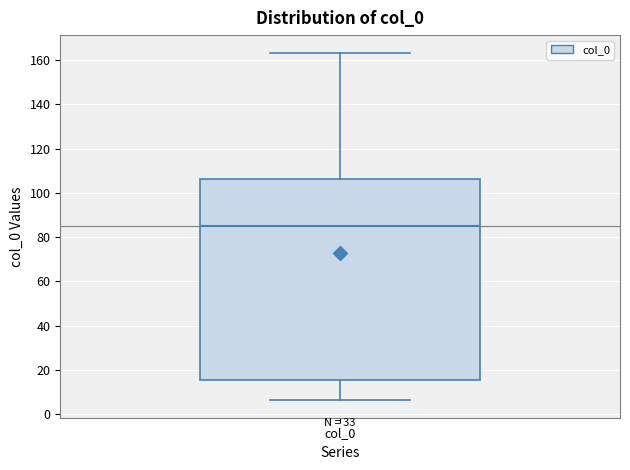

Read this box plot against the y-axis: the position of the median line, the range covered by the box, and the ends of both whiskers. The values are not printed on the chart, so give them approximately, as read against the axis.

median 86, box 16 to 106, whiskers 6 to 164